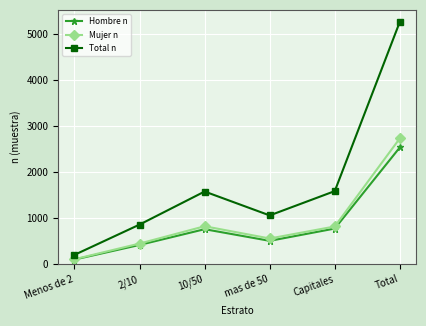

At which category is the sum across all series the highest?

Total